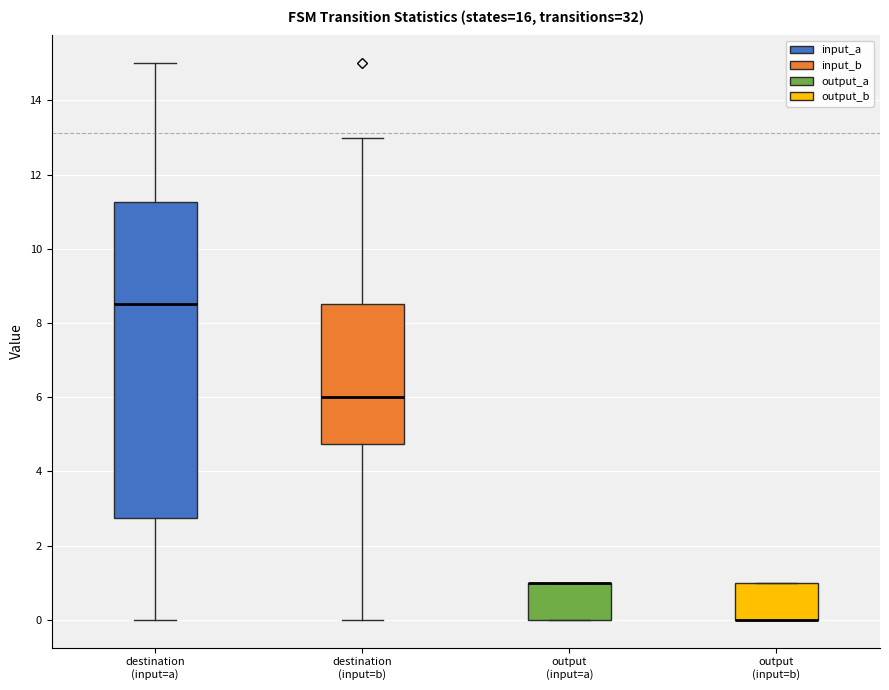

Where is the upper edge of the box for output (input=b) on the y-axis? The values are not printed on the chart, so give them approximately, as read against the axis.

1.0